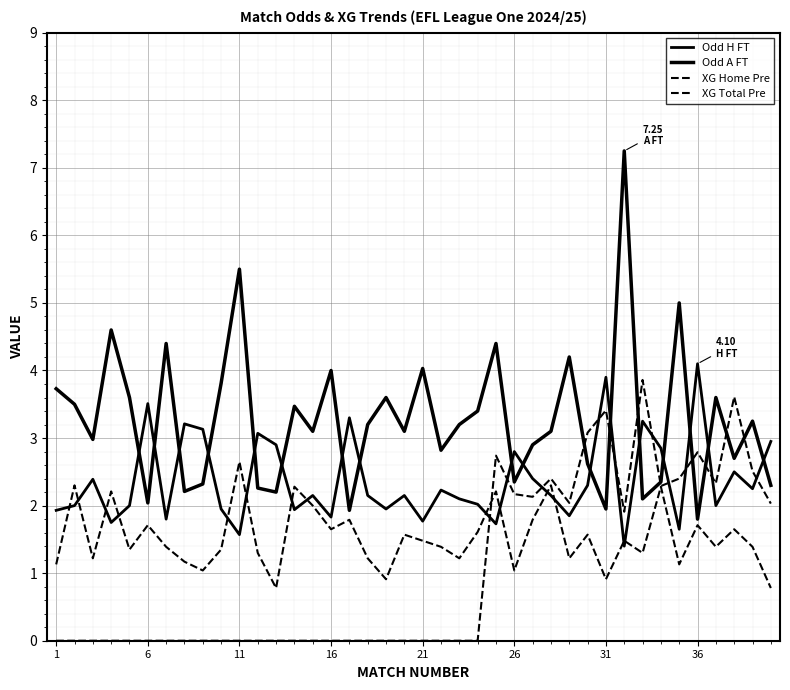

Count the number of categories in the chart.

40